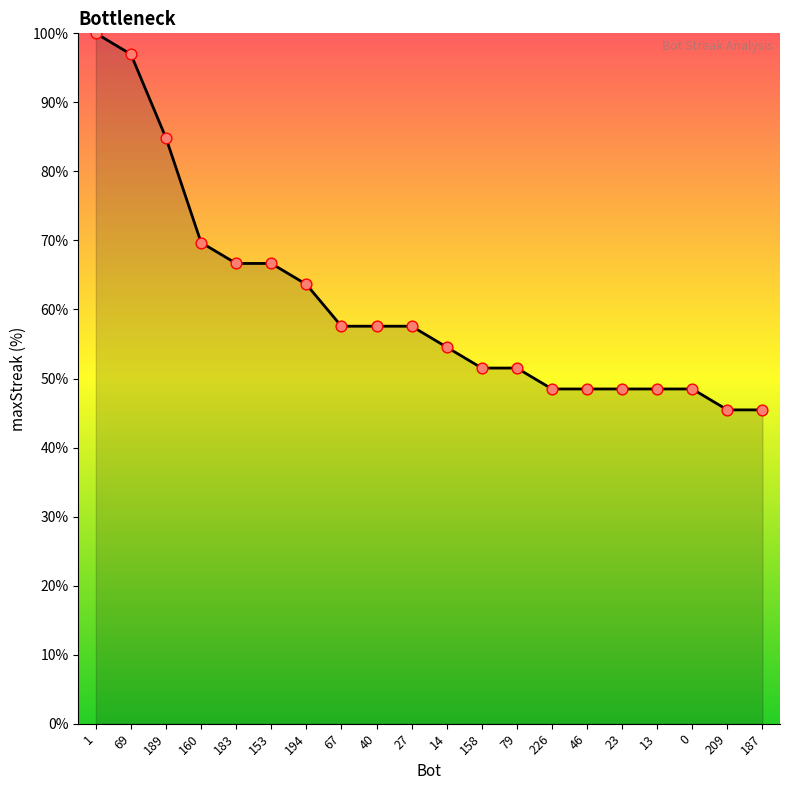

What is the change in value from 153 to 79?

-15.2